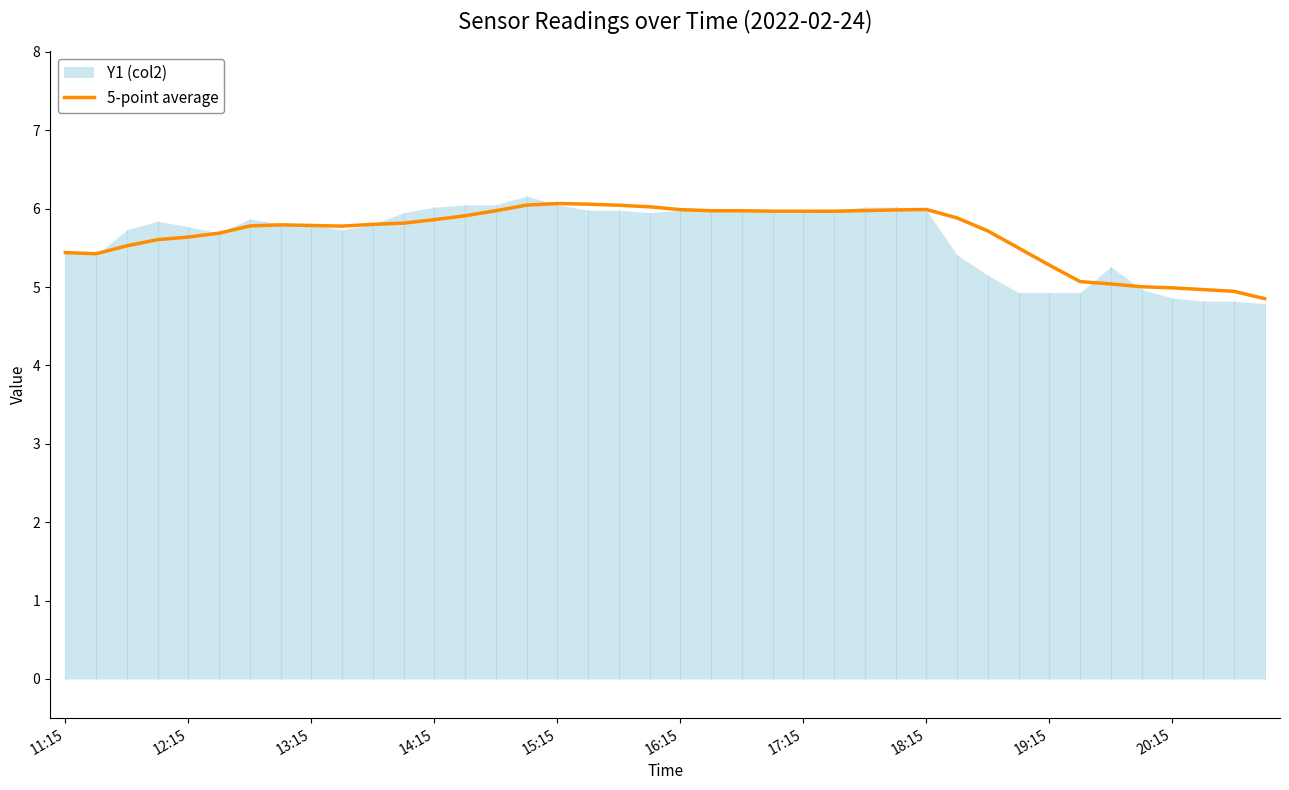

What is the highest value of the 5-point average series?

6.1